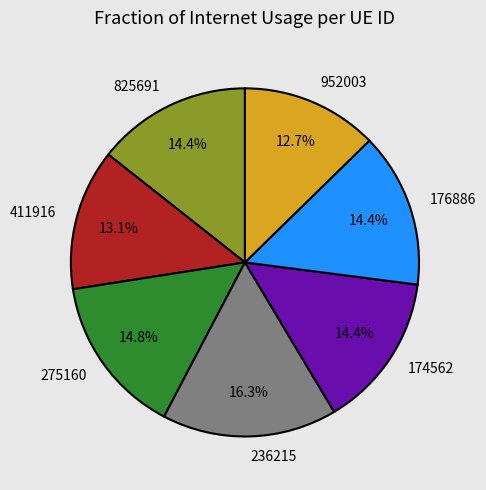

What percentage is the 174562 slice, to the nearest percent?

14%